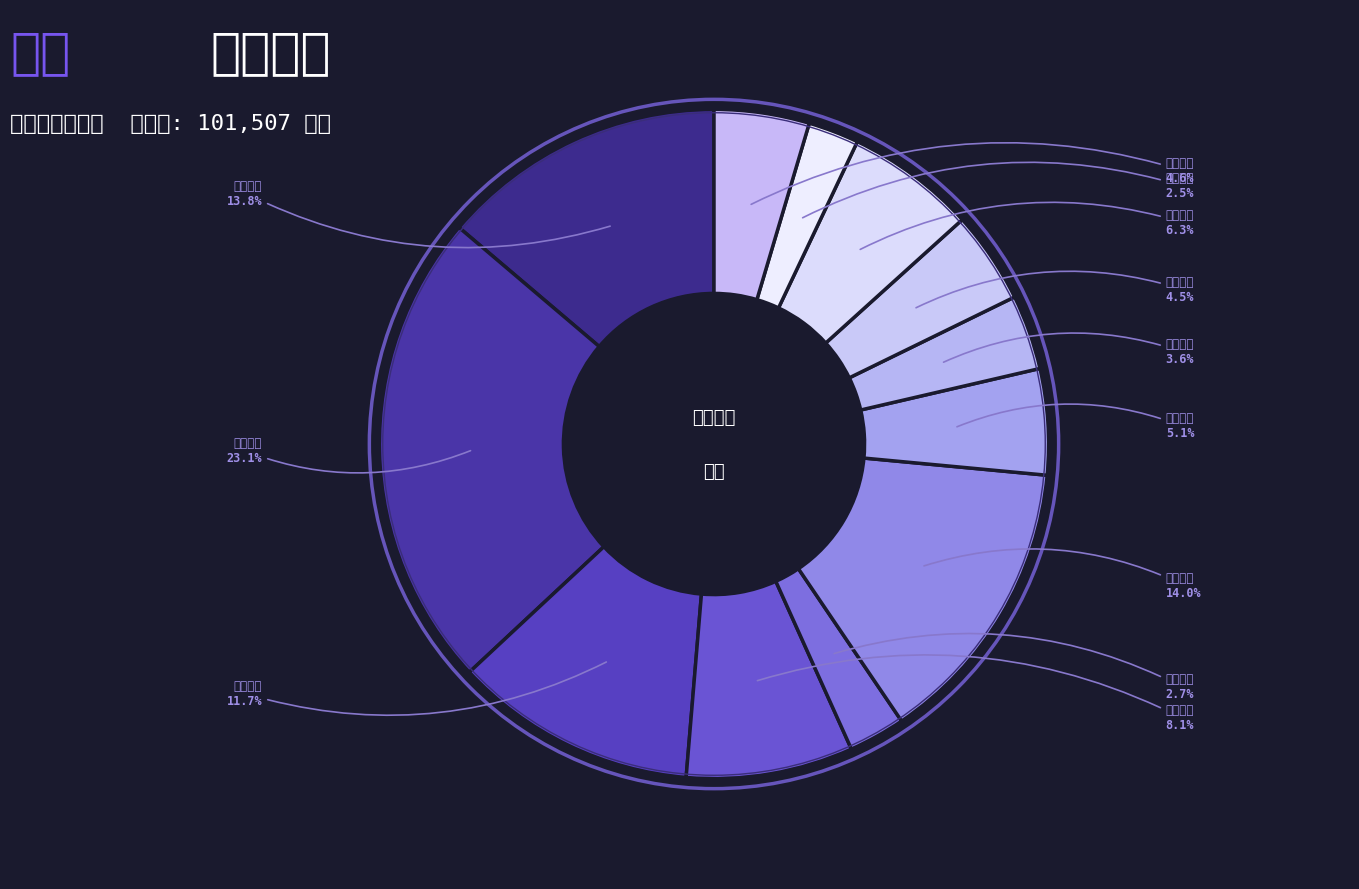

How many segments does this pie chart have?

12